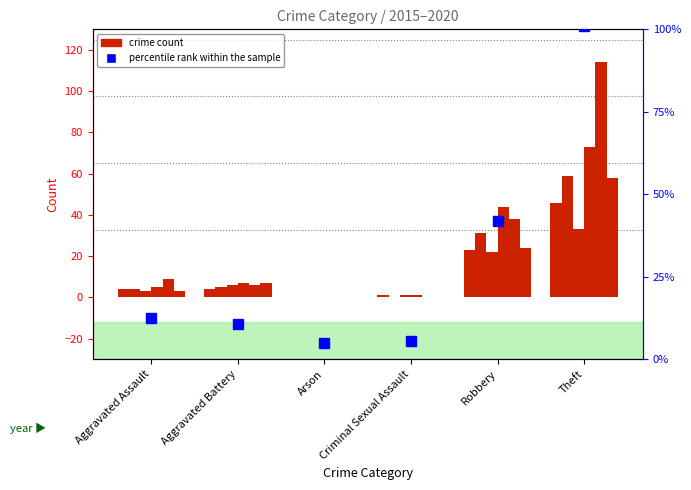

At which label does 2015 reach its peak?

Theft